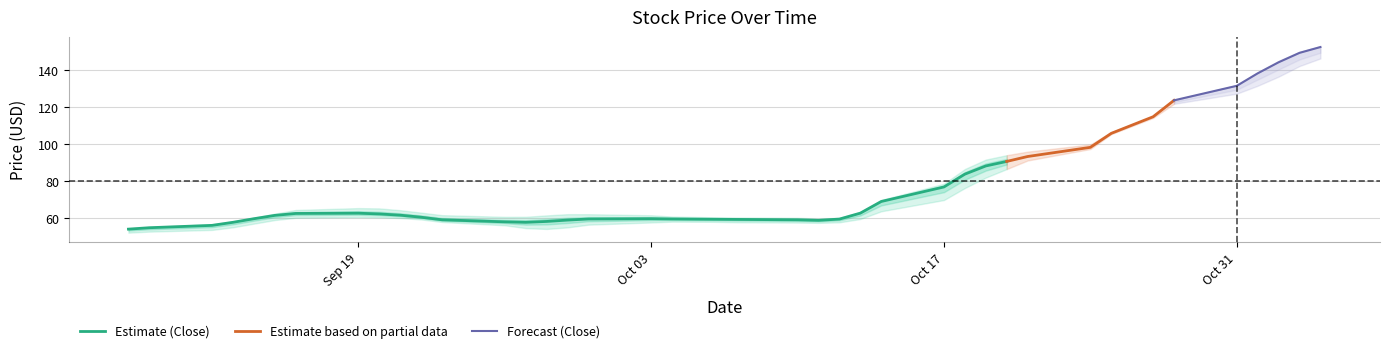

True or false: High and Low intersect in this chart.

False